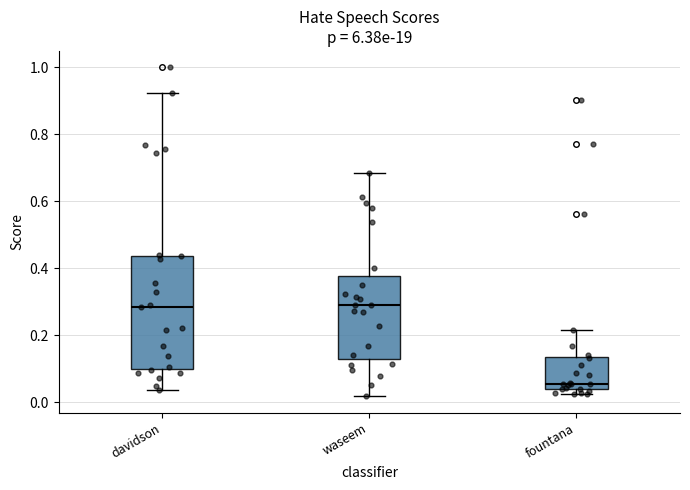

Reading left to right, transcribe this box plot: for each box, give where its median line is, the range the box spans, and where its two whiskers end, as read against the y-axis. The values are not printed on the chart, so give them approximately, as read against the axis.

davidson: median 0.28, box 0.10 to 0.44, whiskers 0.04 to 0.92
waseem: median 0.28, box 0.12 to 0.38, whiskers 0.02 to 0.68
fountana: median 0.06, box 0.04 to 0.14, whiskers 0.02 to 0.22